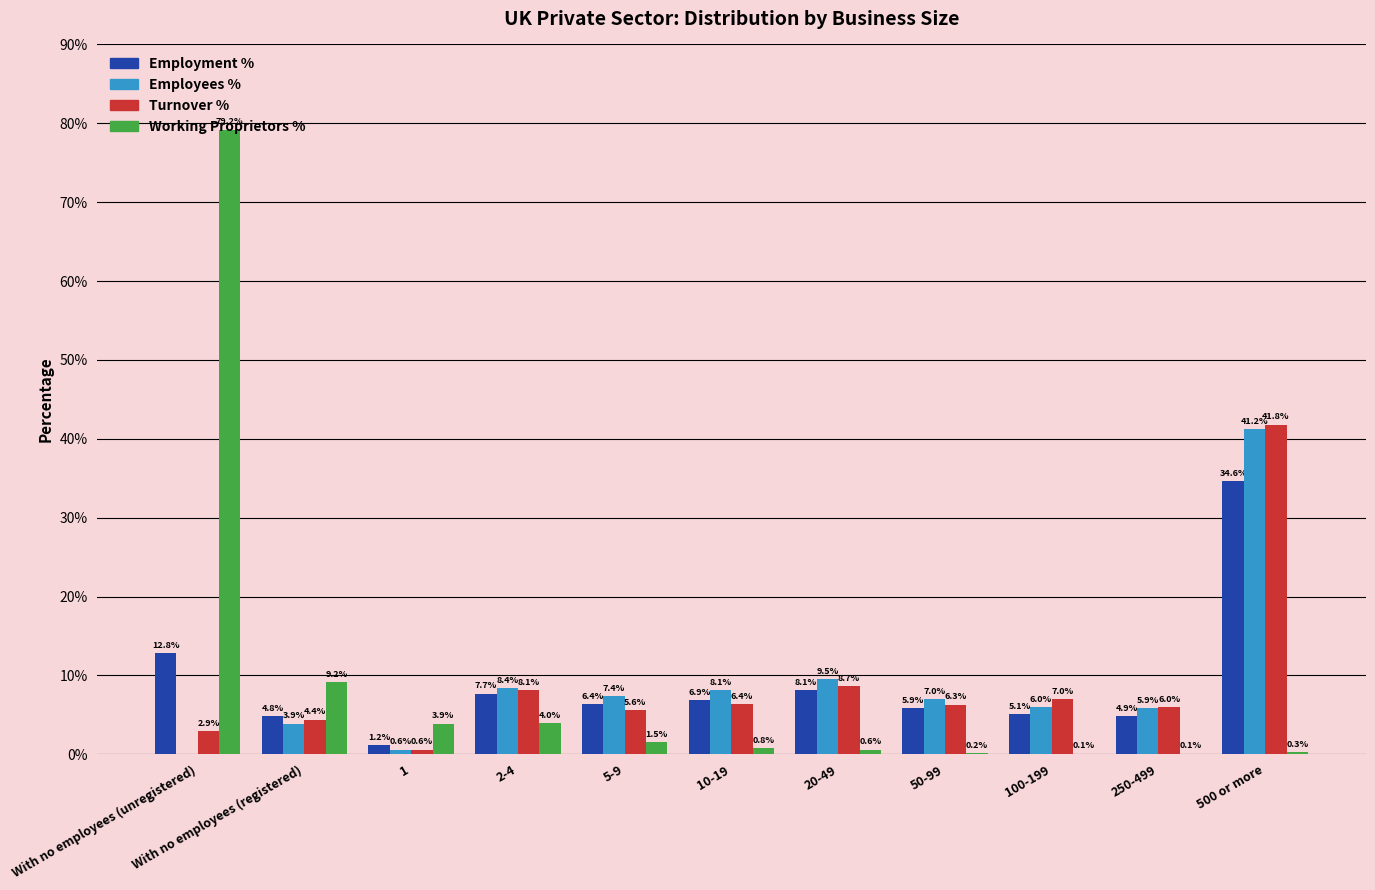

At which label does Employment % first exceed 6?

With no employees (unregistered)